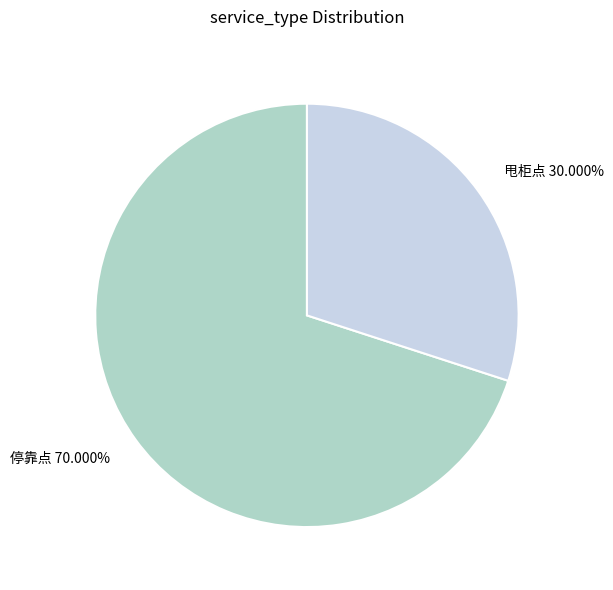

To the nearest percent, what percentage of the pie is 甩柜点?

30%